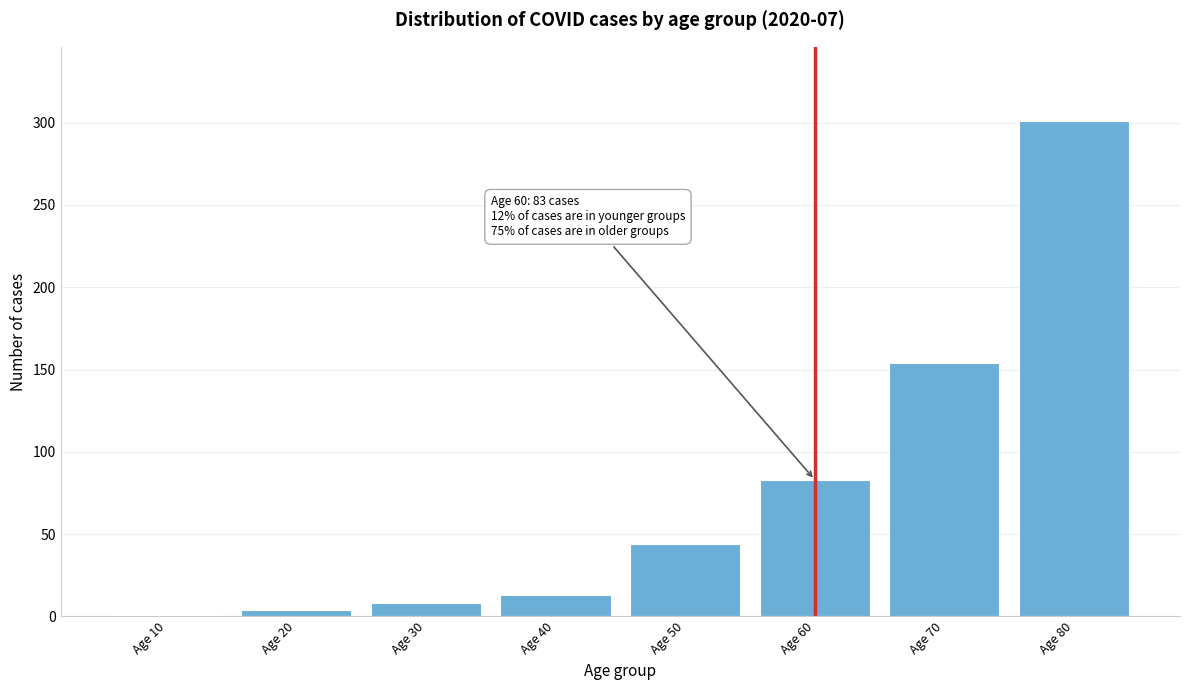

Reading left to right, extract all data points from this chart.

Age 10=1	Age 20=4	Age 30=8	Age 40=13	Age 50=44	Age 60=83	Age 70=154	Age 80=301